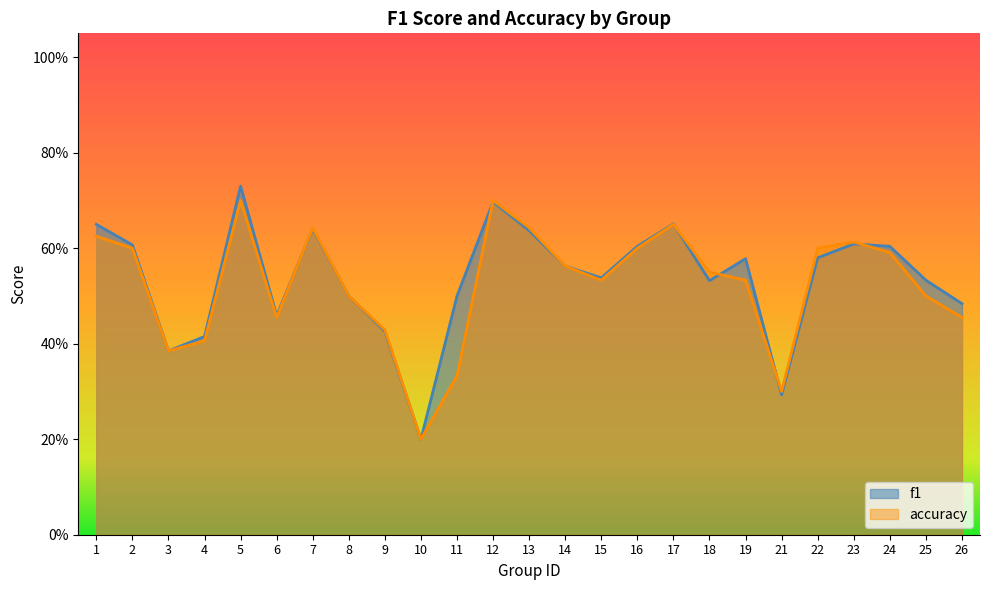

The value of accuracy at 25 is 0.5. True or false?

True